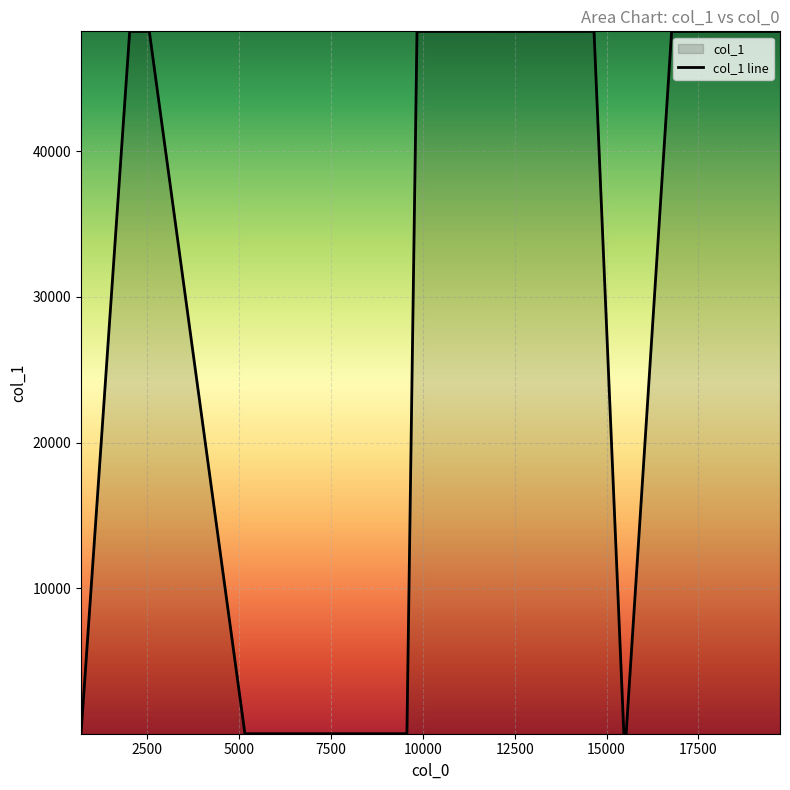

What is the smallest value displayed?

13